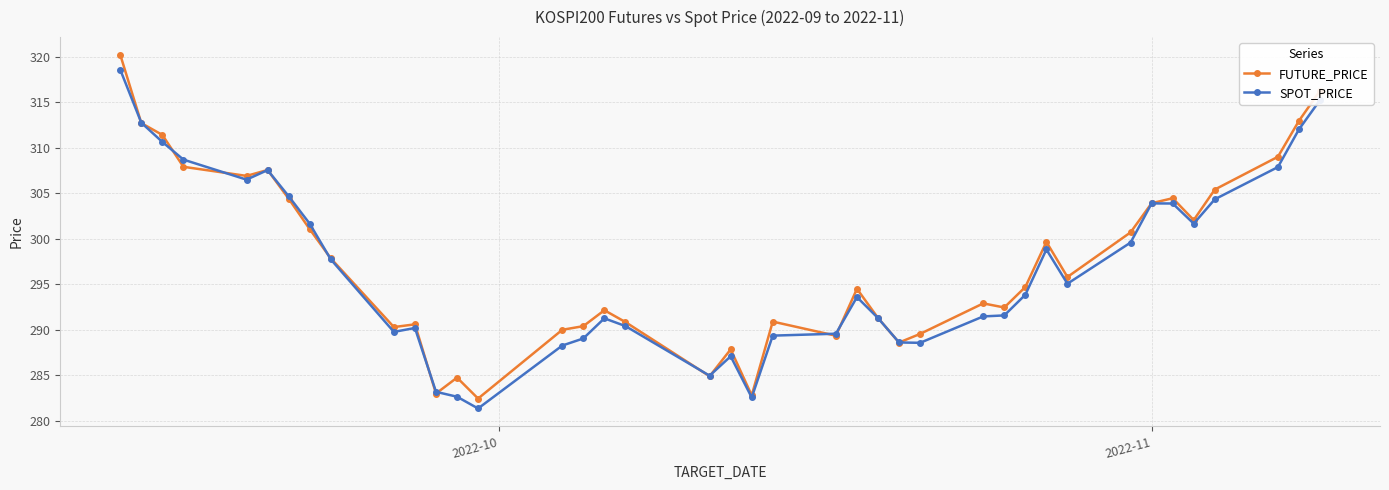

How many categories are shown in the chart?

40